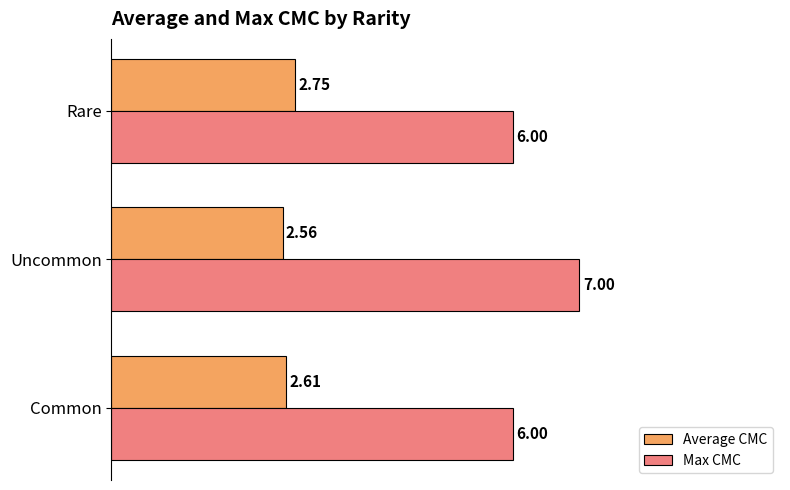

How many Average CMC values are between 2 and 3?

3